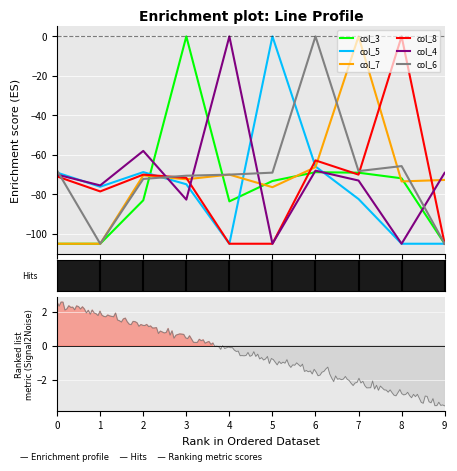

Is it true that col_6 equals -68.2 at 7?

True